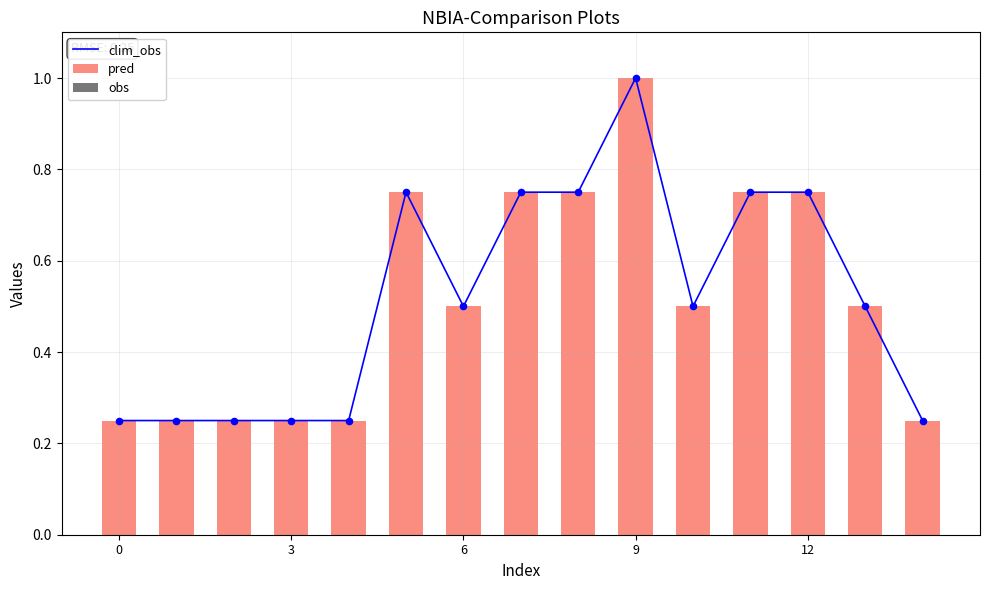

At how many categories does at least one series exceed 0?

15